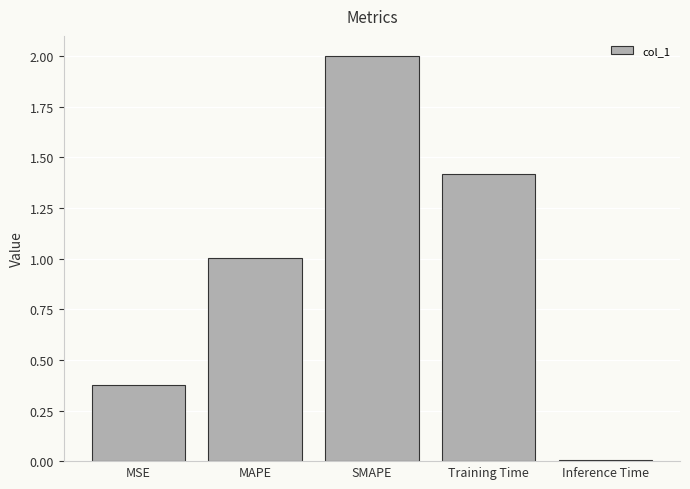

The value at MSE is 0.2. True or false?

False